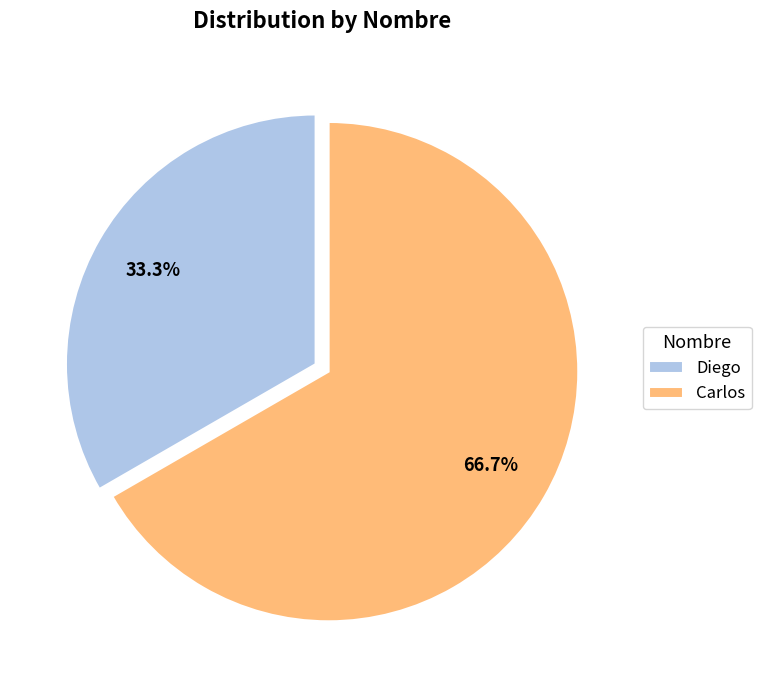

Which slice is the smallest?

Diego